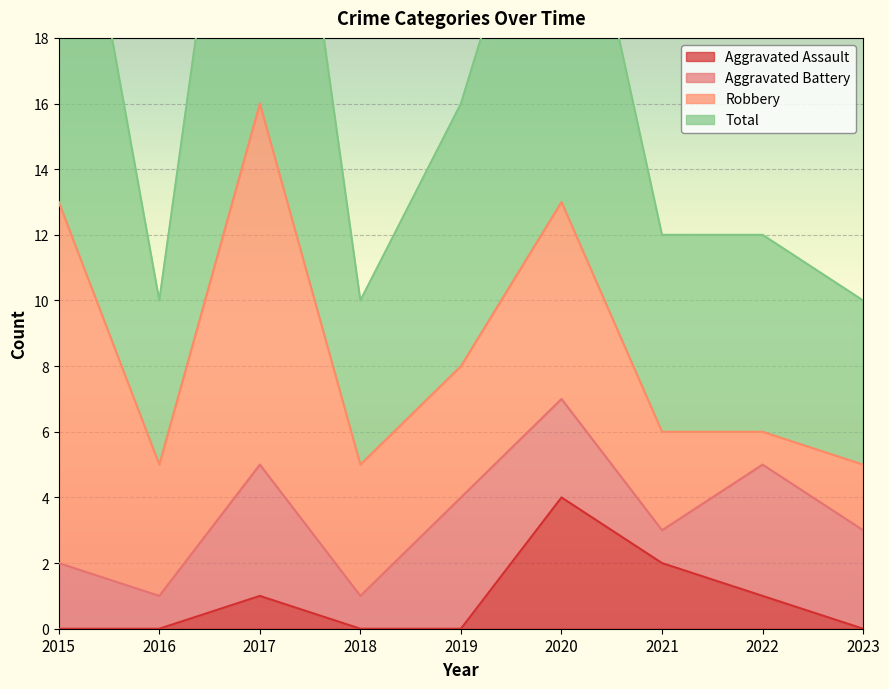

How many data points in Total are less than 12?

3